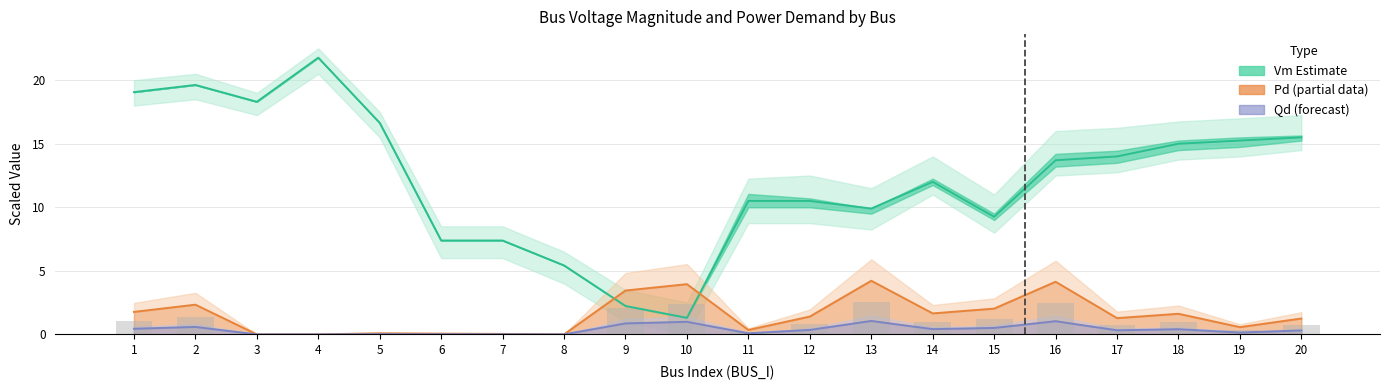

How many values in the Vm Estimate series exceed 13?

10